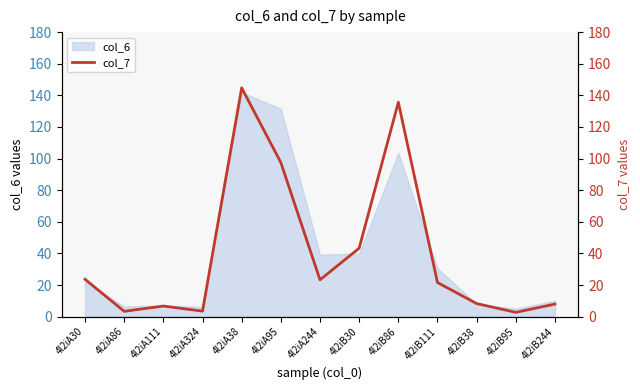

How many interior local valleys (lower than both neighbors) does the data have?

4